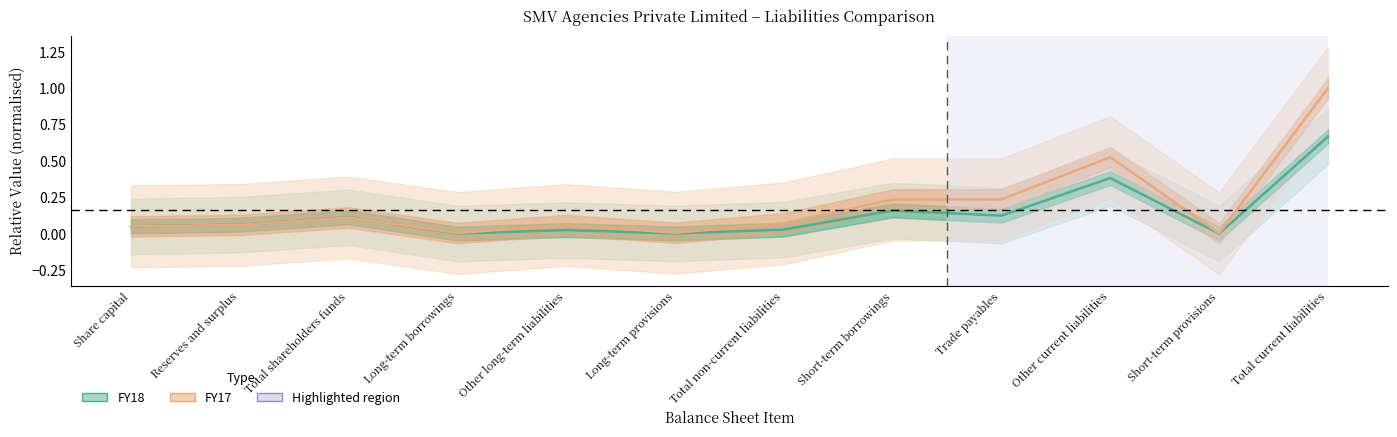

How many interior local valleys does the FY17 series have?

3